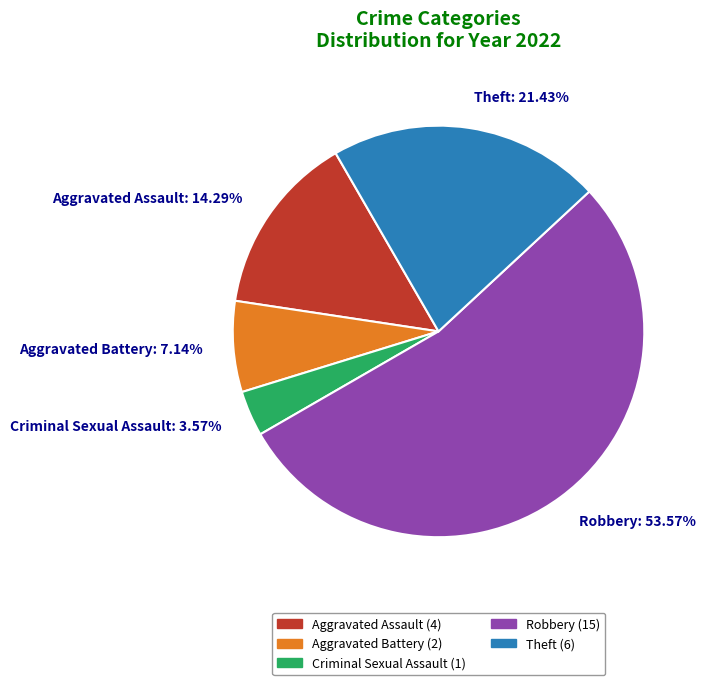

True or false: Aggravated Battery accounts for 20% of the total.

False